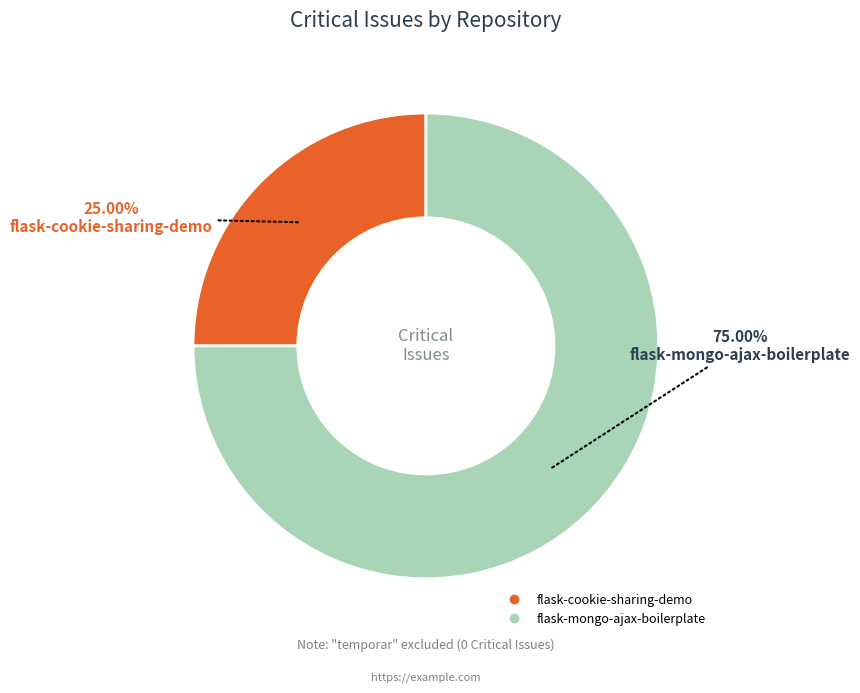

How many segments does this pie chart have?

2